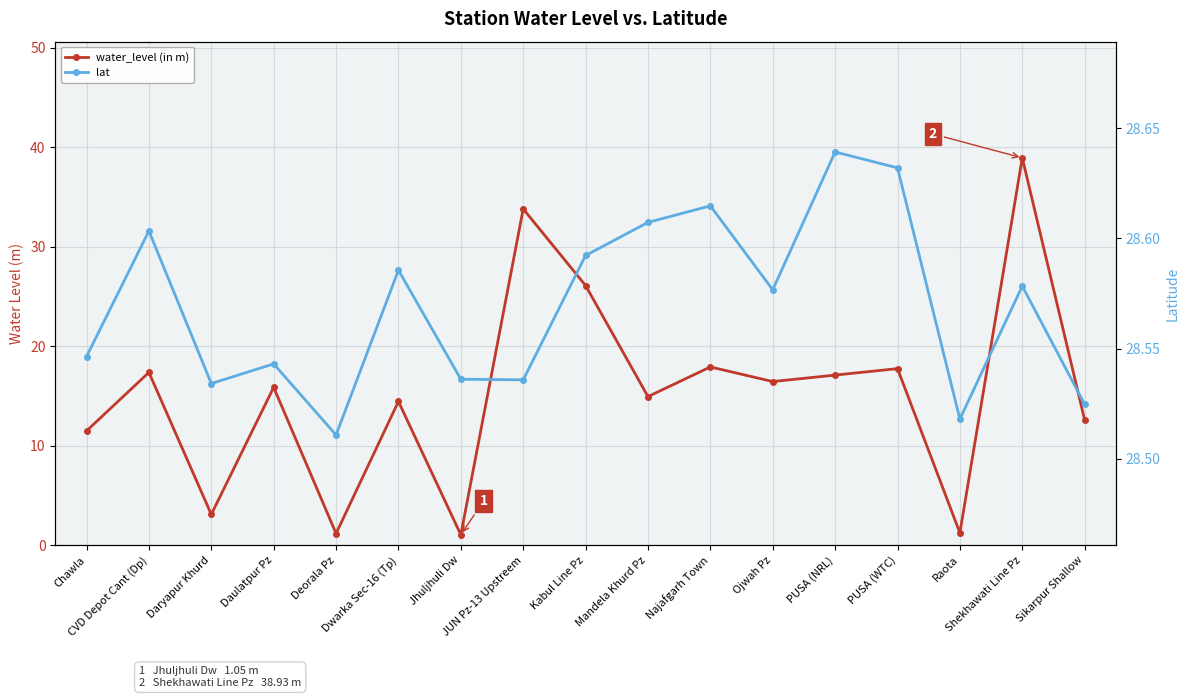

The lat series shows 44.4 at Deorala Pz. True or false?

False